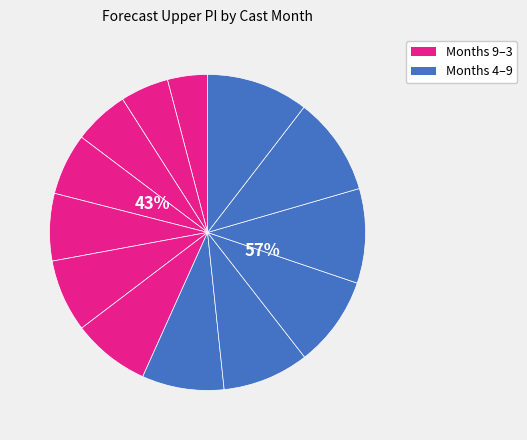

What percentage is NOT represented by 7?

90.3%